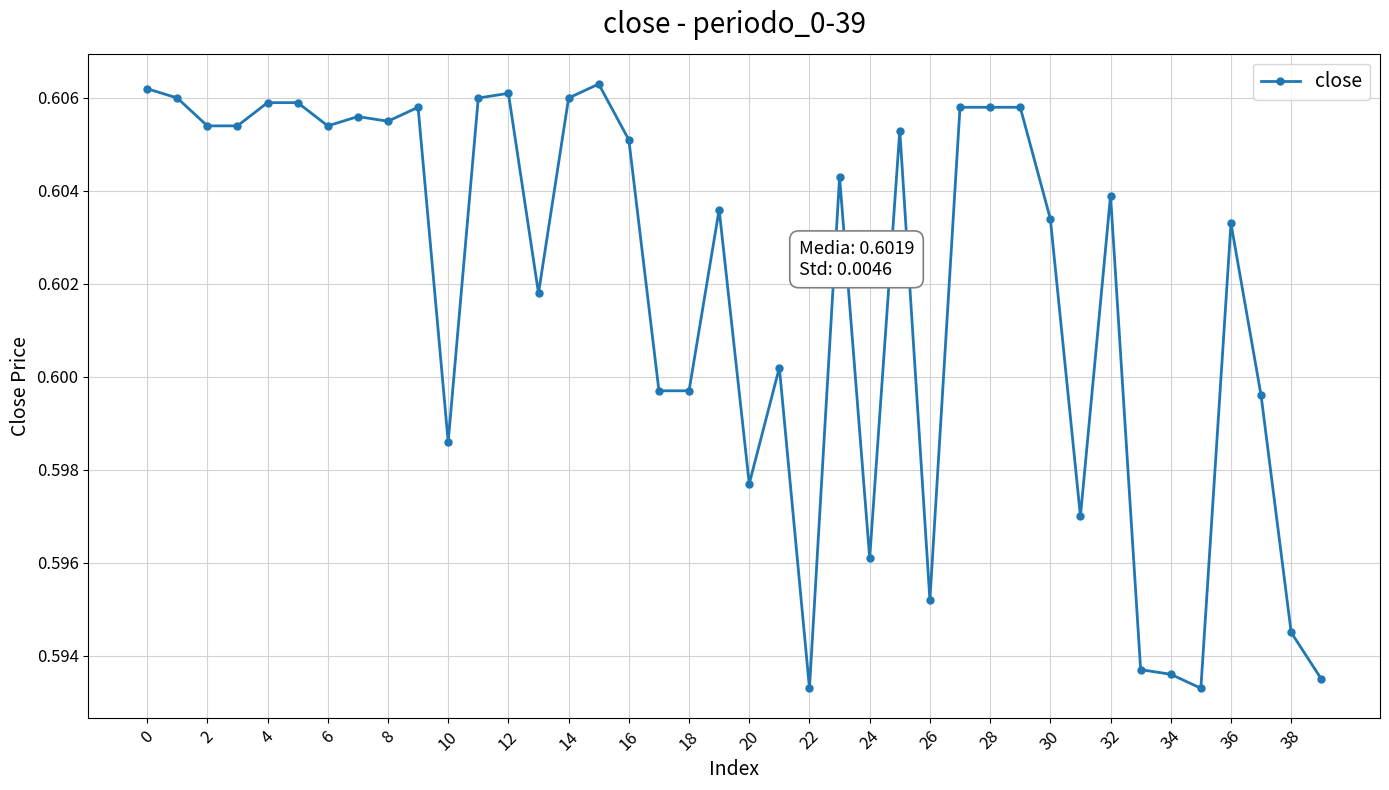

What is the sum of all values?

24.1